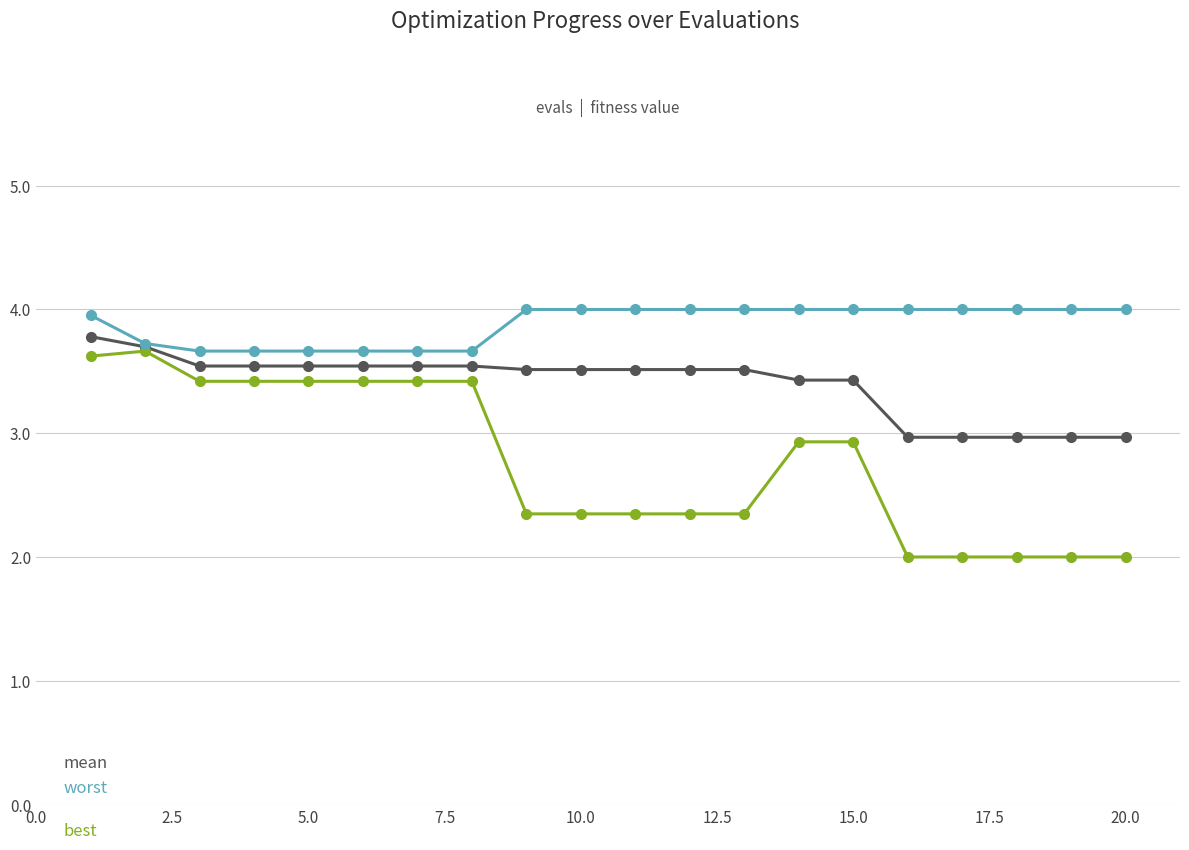

Reading left to right, list all the values displayed in this chart.

mean: 3.8	3.7	3.5	3.5	3.5	3.5	3.5	3.5	3.5	3.5	3.5	3.5	3.5	3.4	3.4	3.0	3.0	3.0	3.0	3.0
best: 3.6	3.7	3.4	3.4	3.4	3.4	3.4	3.4	2.4	2.4	2.4	2.4	2.4	2.9	2.9	2.0	2.0	2.0	2.0	2.0
worst: 4.0	3.7	3.7	3.7	3.7	3.7	3.7	3.7	4.0	4.0	4.0	4.0	4.0	4.0	4.0	4.0	4.0	4.0	4.0	4.0